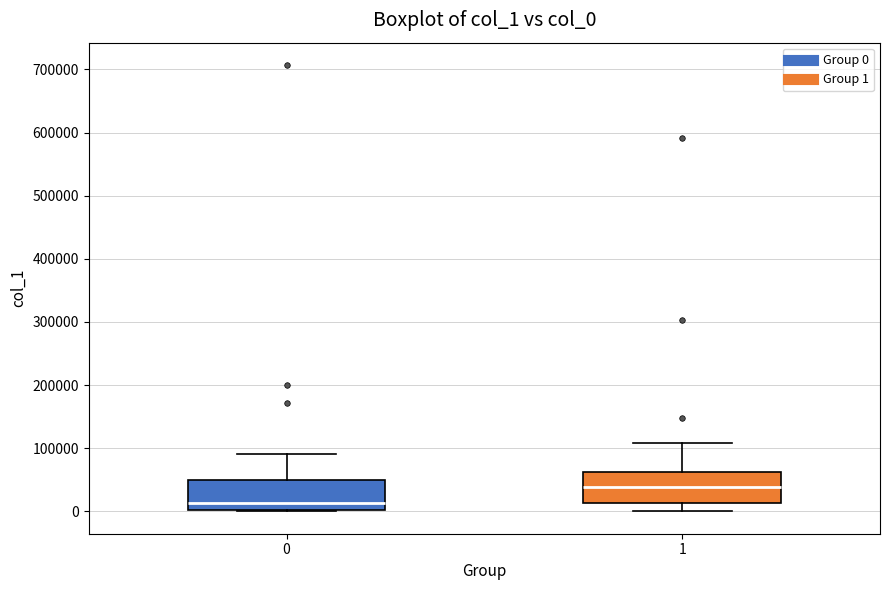

Reading left to right, read every box against the y-axis: the position of its median line, the range the box covers, and the ends of its whiskers. The values are not printed on the chart, so give them approximately, as read against the axis.

0: median 10000, box 0 to 50000, whiskers 0 to 90000
1: median 40000, box 10000 to 60000, whiskers 0 to 110000